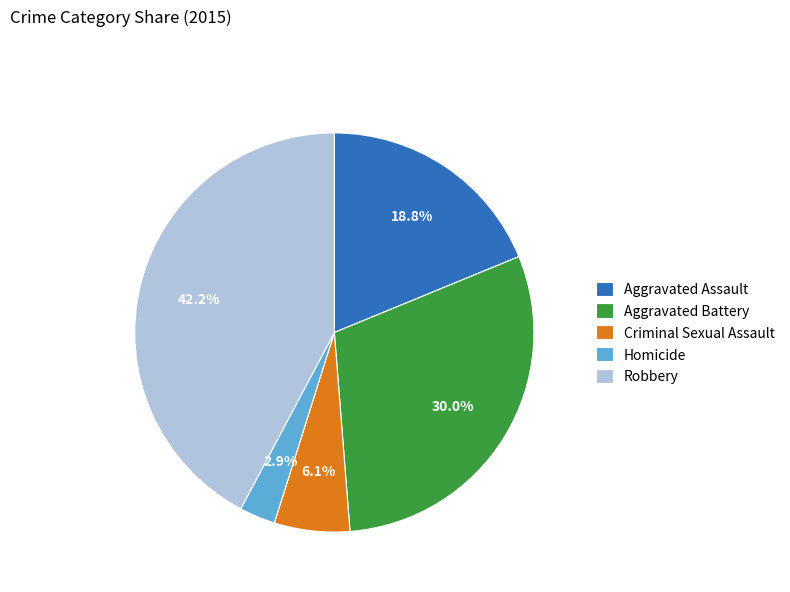

Which has a higher value, Homicide or Criminal Sexual Assault?

Criminal Sexual Assault